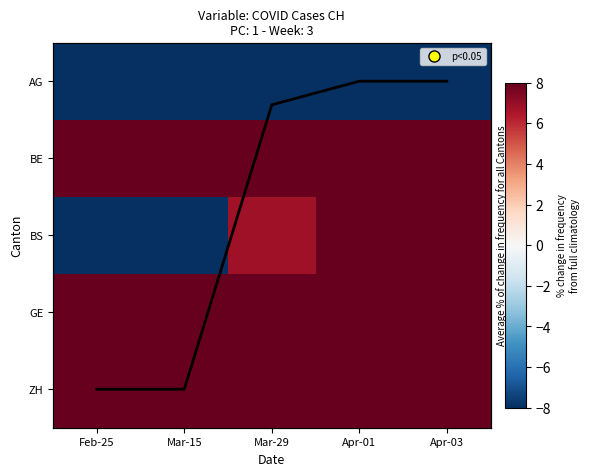

What is the spread (max minus min) of values at Mar-29?

16.0